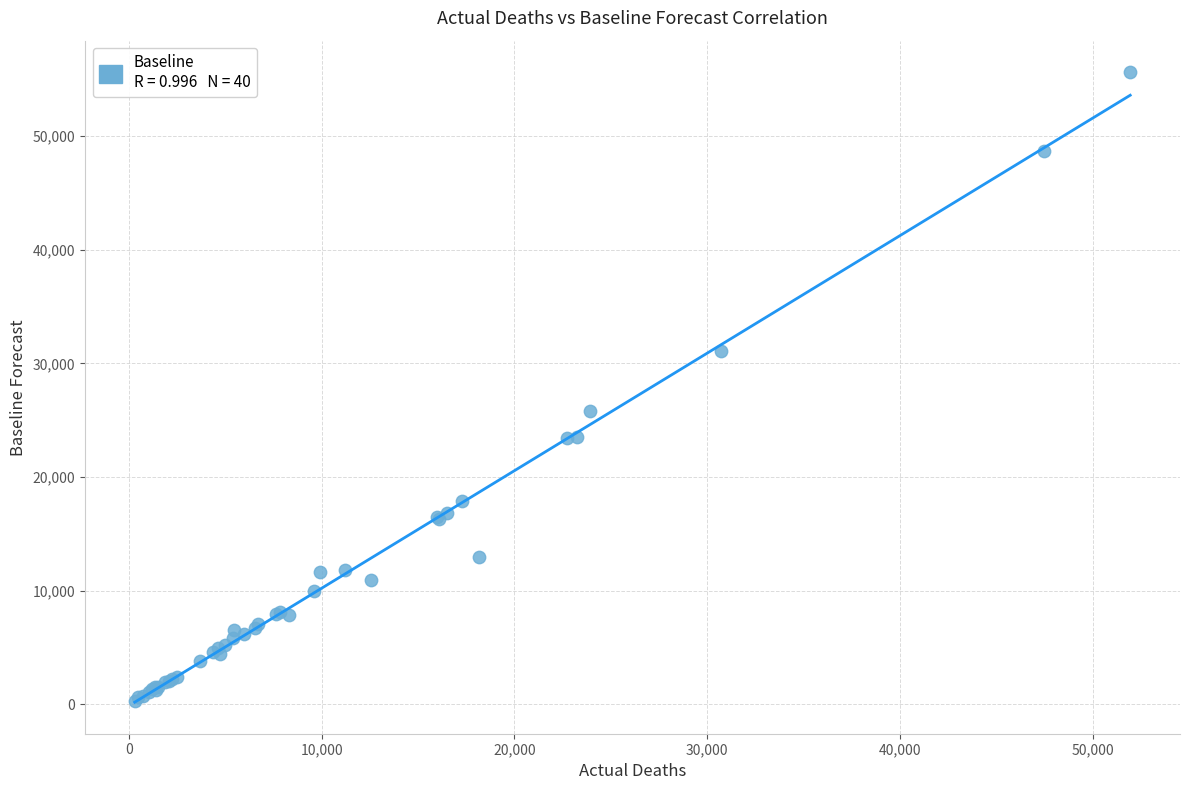

What Y value in the scatter plot is closest to 27942?

25802.0